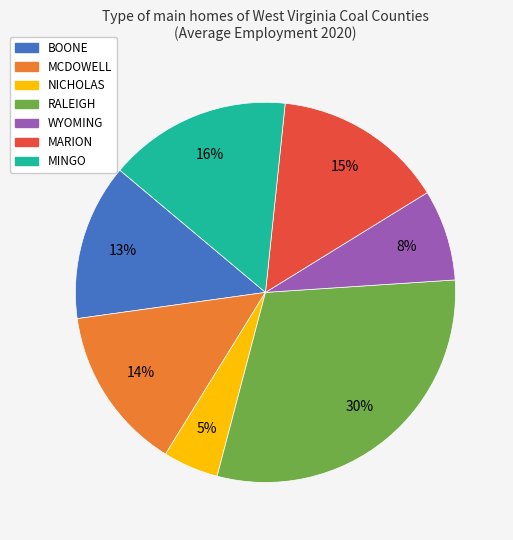

Does WYOMING represent more than half of the total?

No